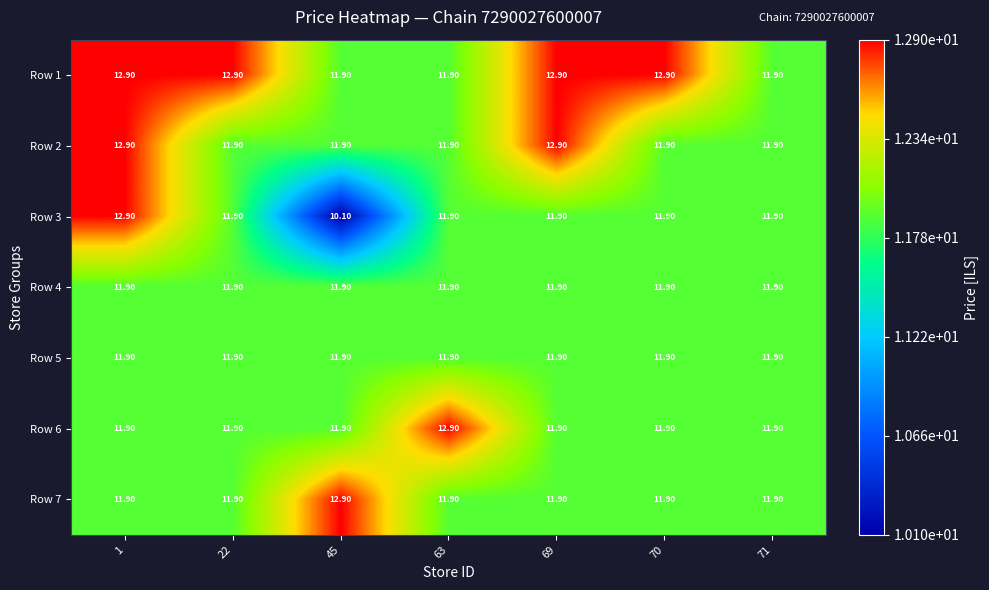

Is the value of Row 6 at 70 greater than the value of Row 2 at 69?

No